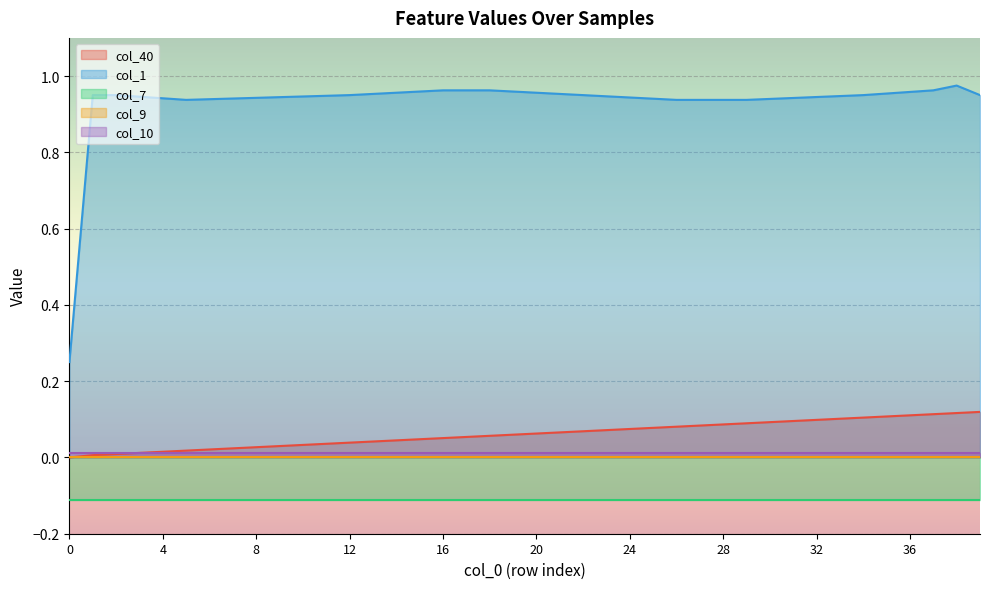

Does the chart display data point markers on the line(s)?

No